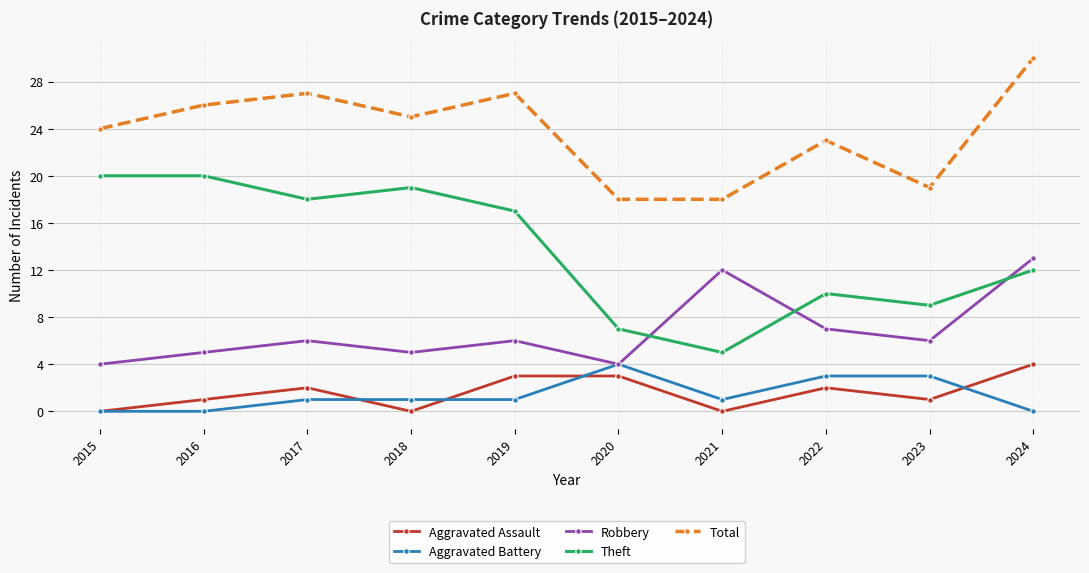

True or false: Total and Aggravated Assault cross at least once.

False